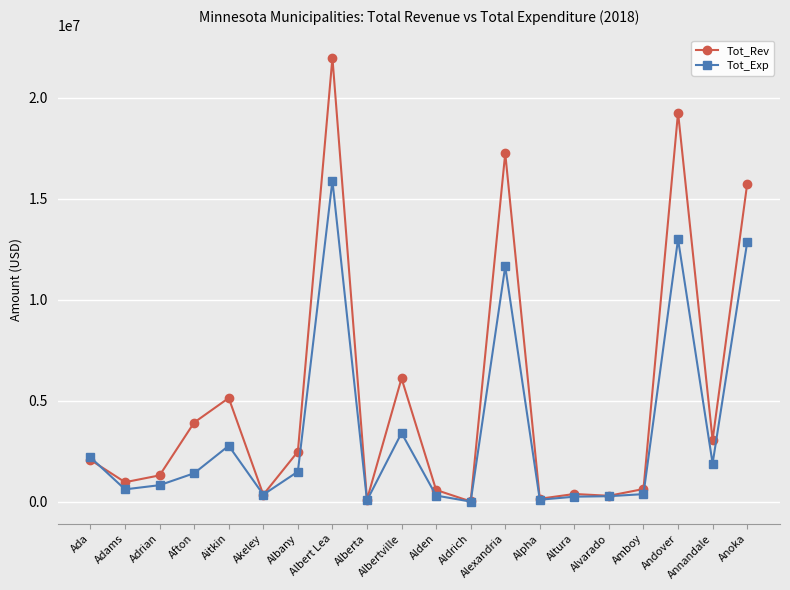

What is the difference between the highest and lowest values at Adrian?

484830